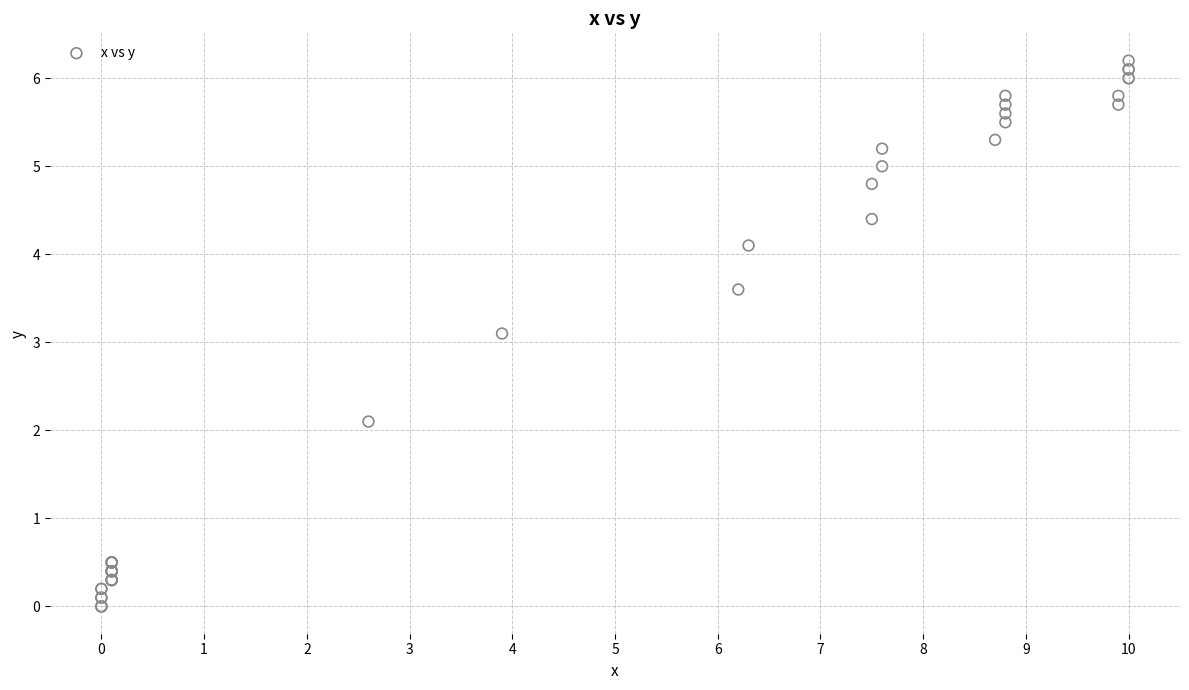

What Y value in the scatter plot is closest to 3?

3.1